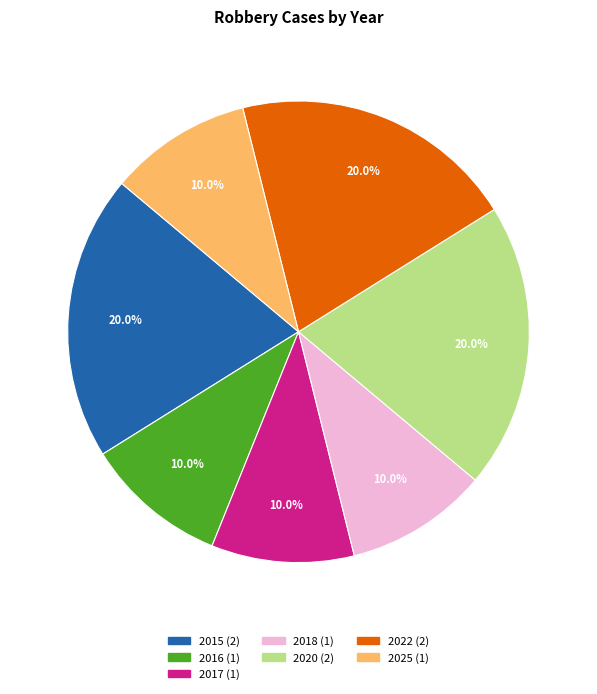

To the nearest percent, what is the combined percentage of 2018 and 2016?

20%